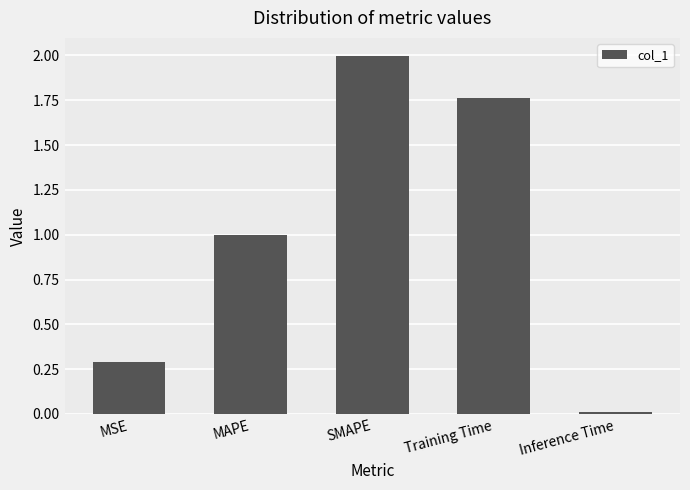

What position from the left is Training Time?

4